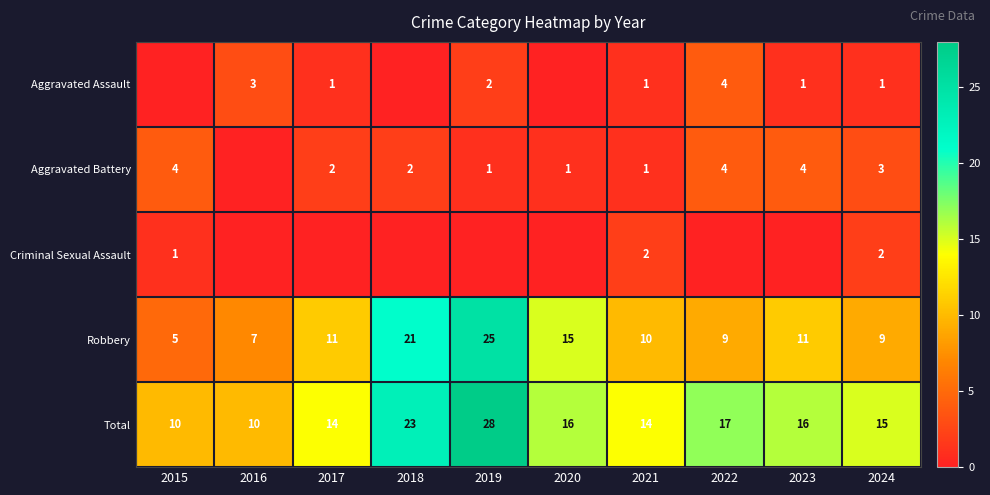

The value of Total at 2017 is 23. True or false?

False